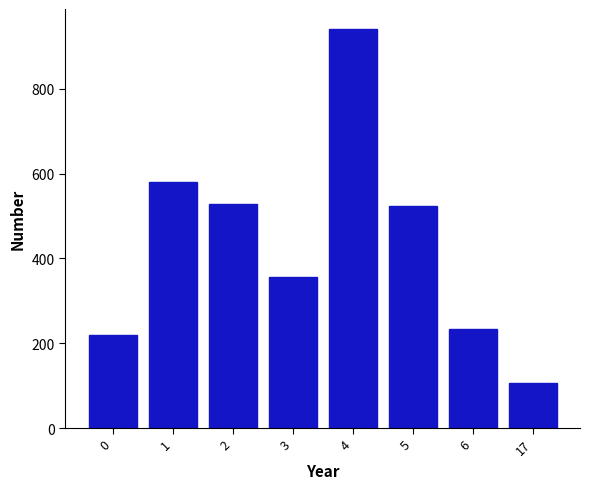

What is the average value?

436